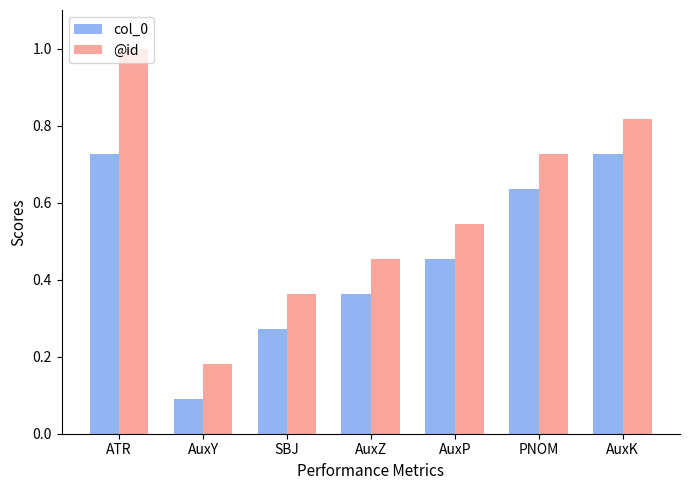

What is the total value across all series at AuxP?

1.0